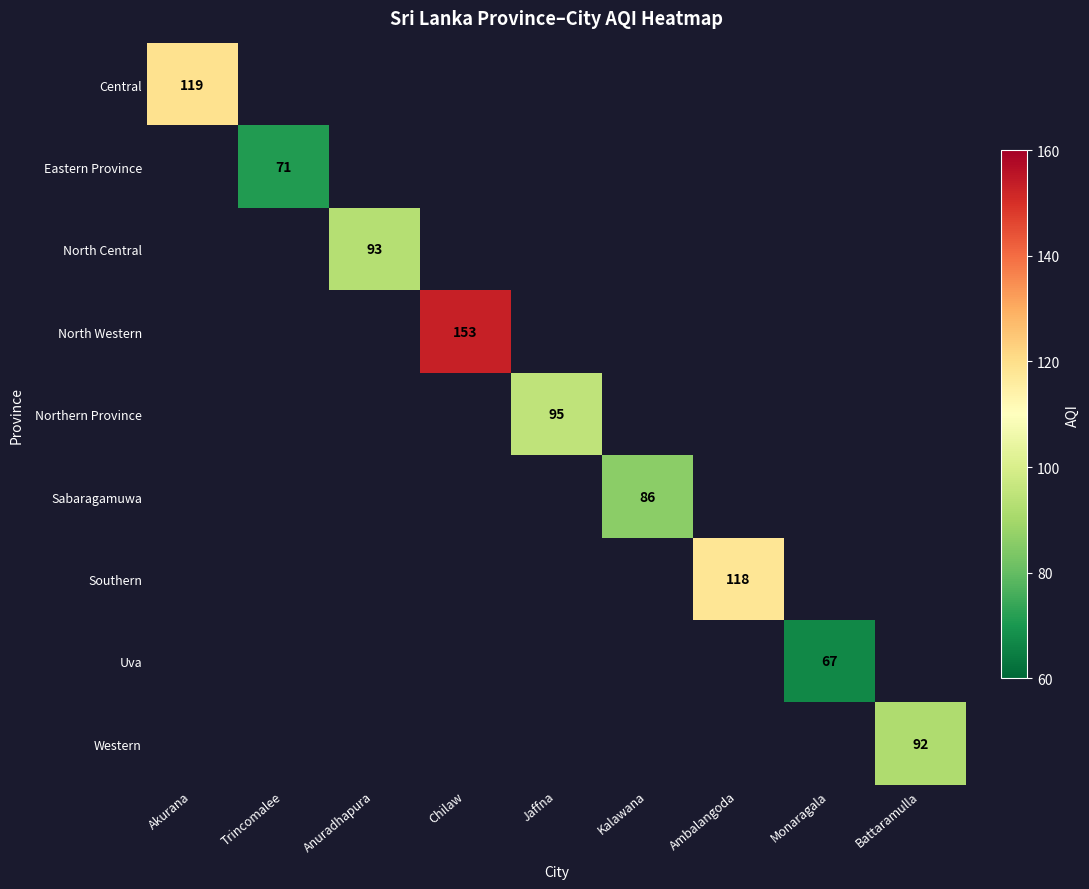

The Sabaragamuwa series shows 21 at Kalawana. True or false?

False